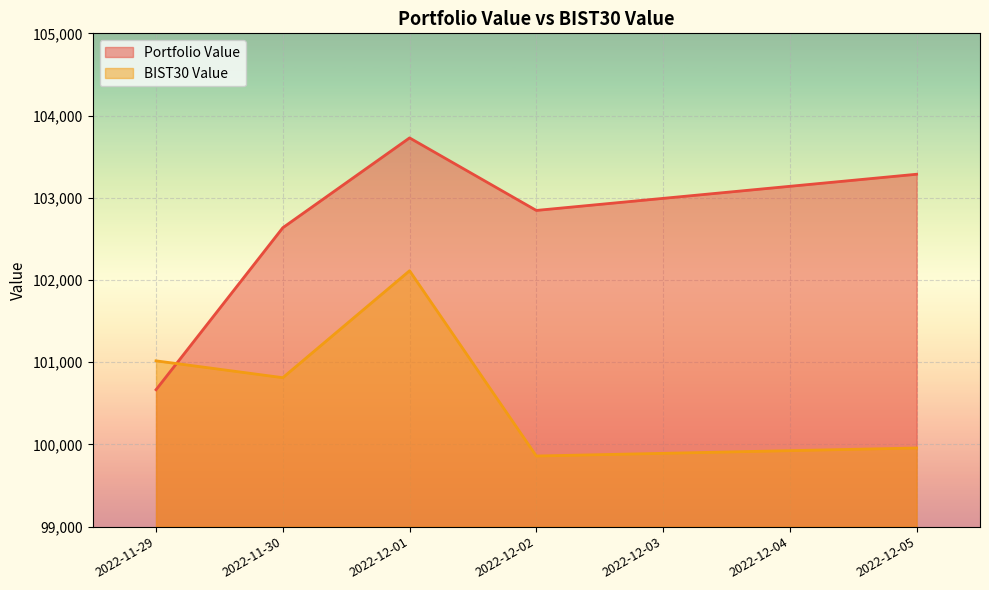

Does the chart display data point markers on the line(s)?

No